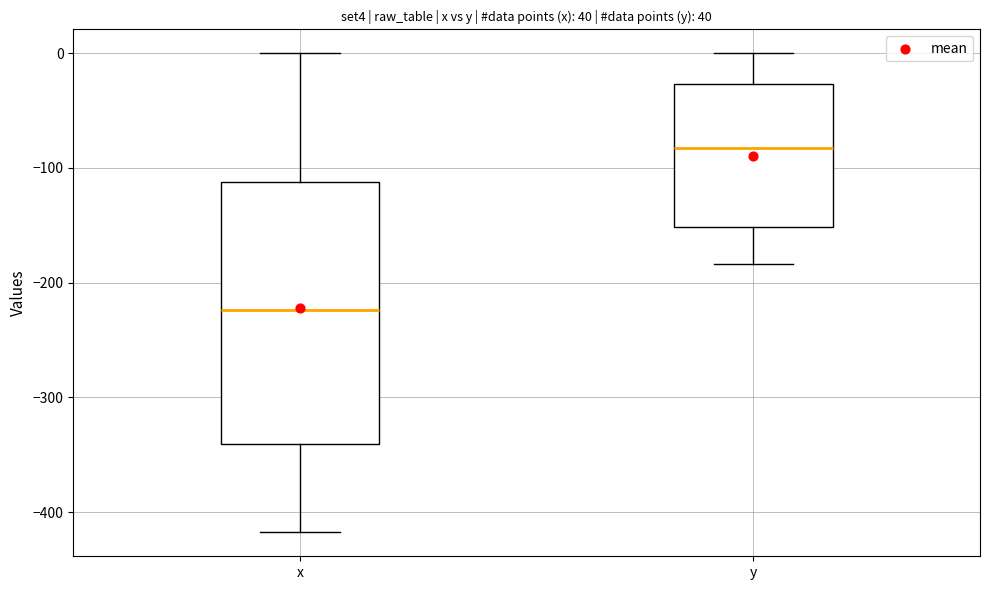

Reading left to right, transcribe this box plot: for each box, give where its median line is, the range the box spans, and where its two whiskers end, as read against the y-axis. The values are not printed on the chart, so give them approximately, as read against the axis.

x: median -220, box -340 to -110, whiskers -420 to 0
y: median -80, box -150 to -30, whiskers -180 to 0